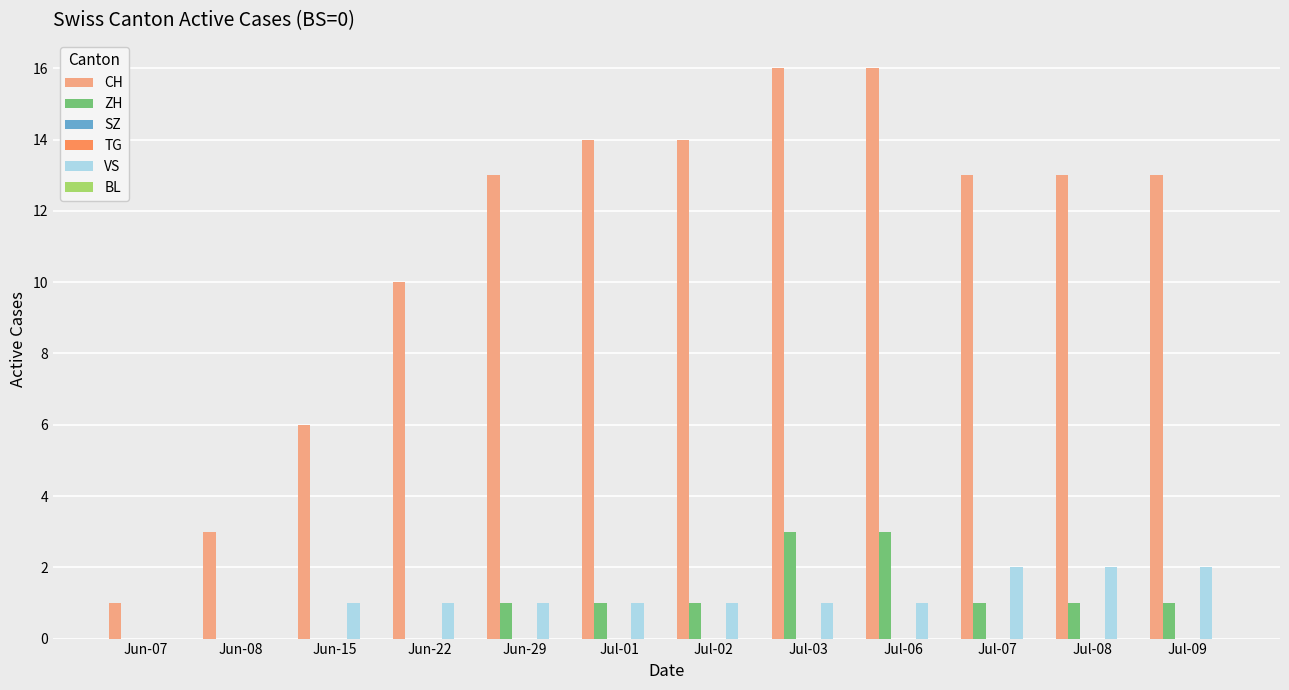

Reading right to left, transcribe all the data shown in this chart.

CH: 13	13	13	16	16	14	14	13	10	6	3	1
ZH: 1	1	1	3	3	1	1	1	0	0	0	0
SZ: 0	0	0	0	0	0	0	0	0	0	0	0
TG: 0	0	0	0	0	0	0	0	0	0	0	0
VS: 2	2	2	1	1	1	1	1	1	1	0	0
BL: 0	0	0	0	0	0	0	0	0	0	0	0